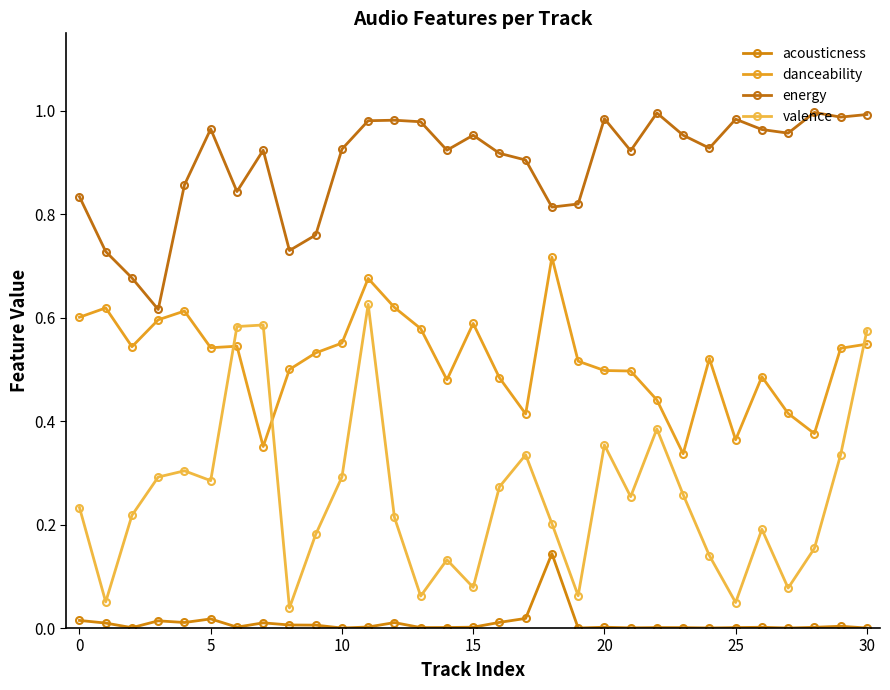

Count the number of categories in the chart.

31